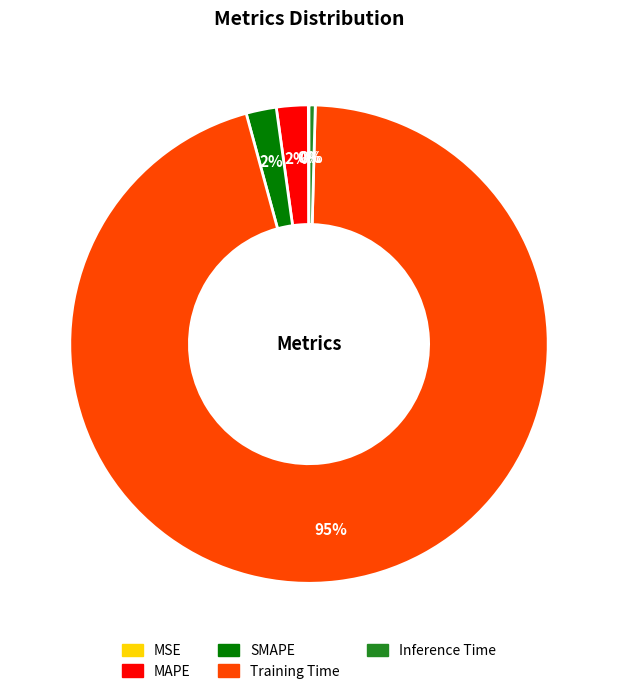

Which category has the biggest portion of the pie?

Training Time